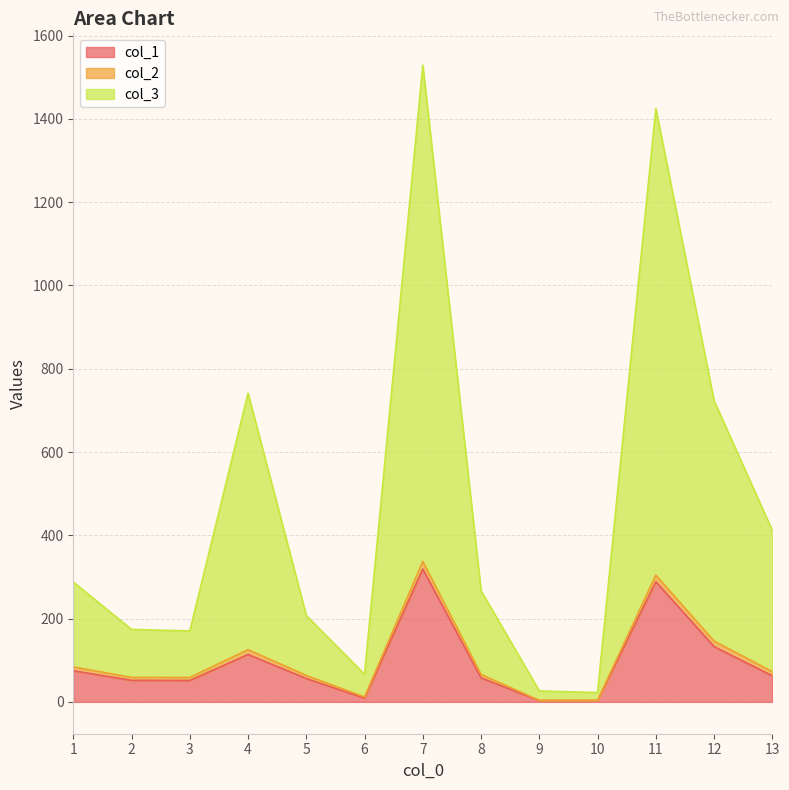

At which category is the sum across all series the highest?

7